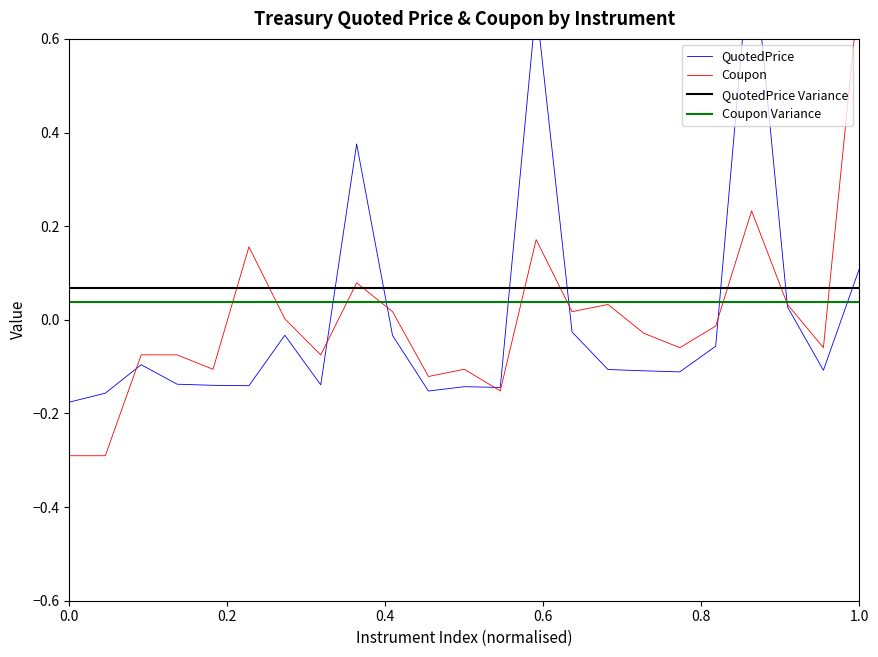

Which series has the largest total across all categories?

QuotedPrice